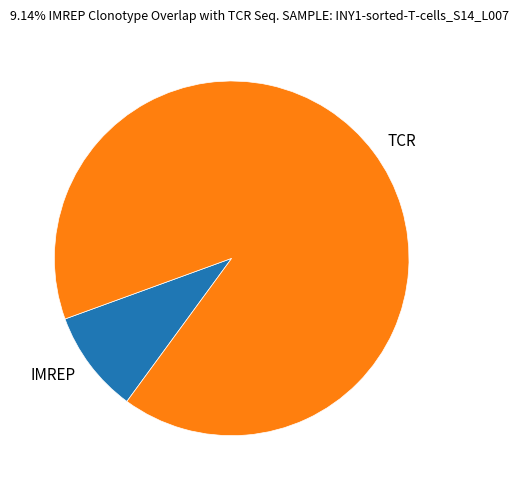

Is there a majority slice in this chart?

Yes